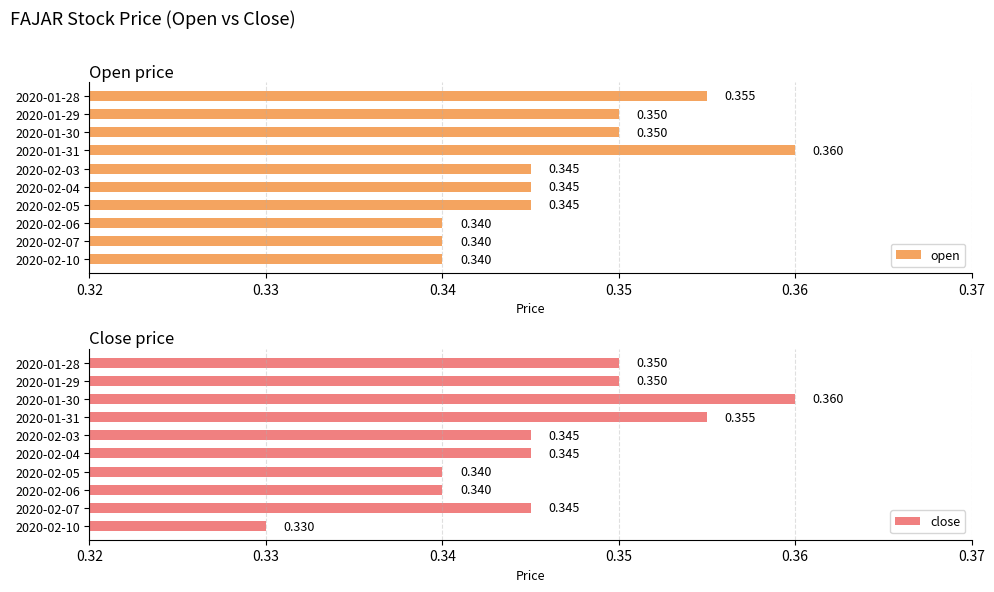

Count the close values in the range 0 to 1.

10